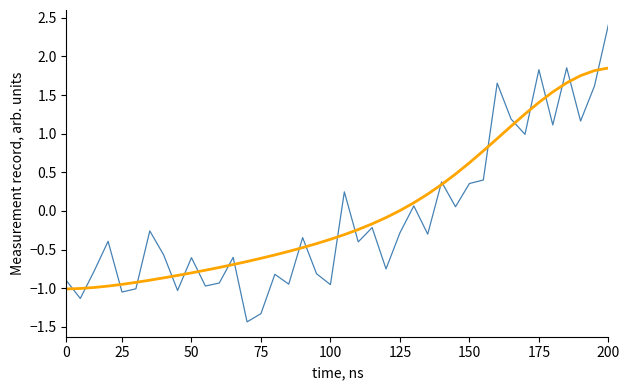

What is the maximum value shown in the chart?

2.4